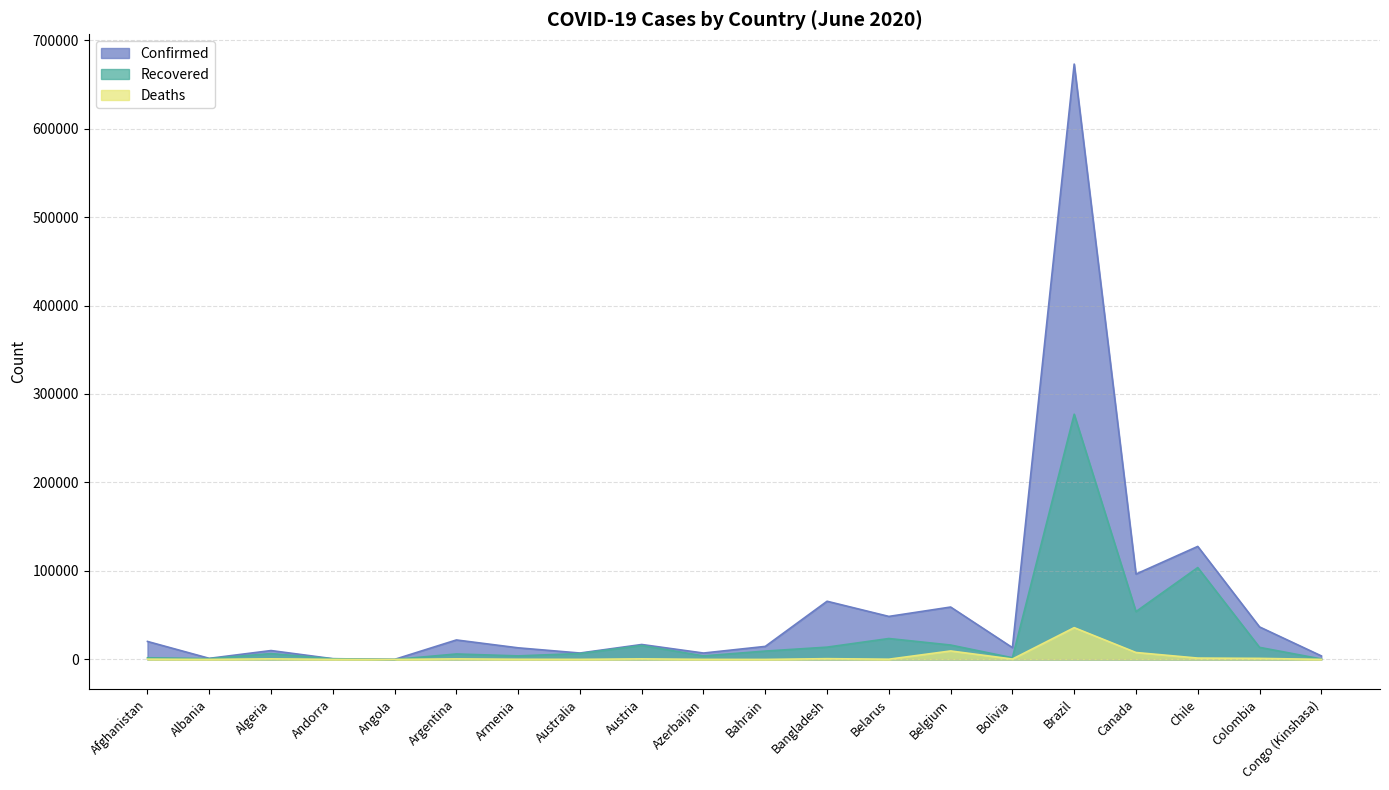

How many series are shown in this chart?

3